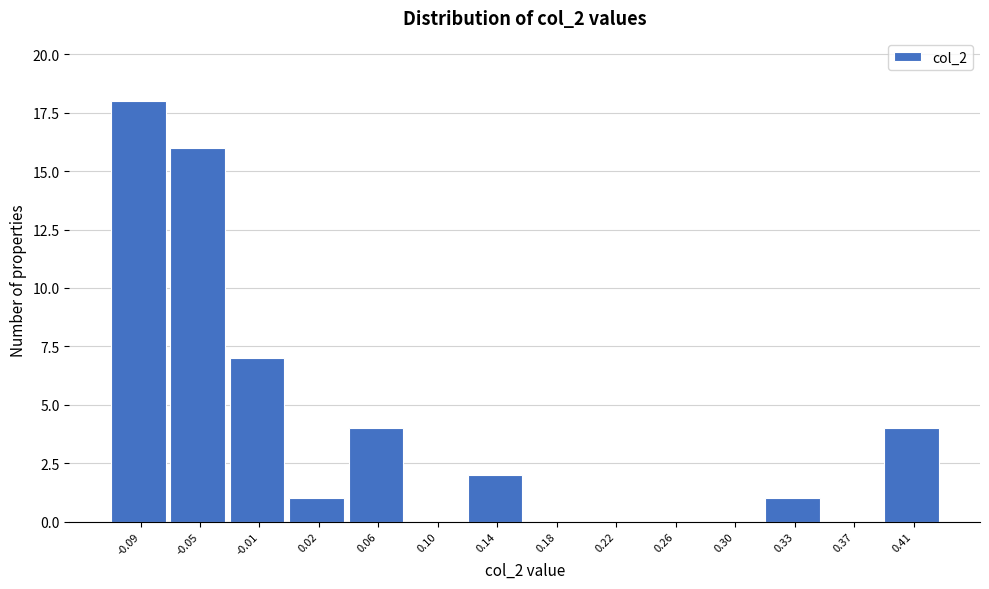

Reading right to left, transcribe all the data shown in this chart.

0.41=4	0.37=0	0.33=1	0.30=0	0.26=0	0.22=0	0.18=0	0.14=2	0.10=0	0.06=4	0.02=1	-0.01=7	-0.05=16	-0.09=18